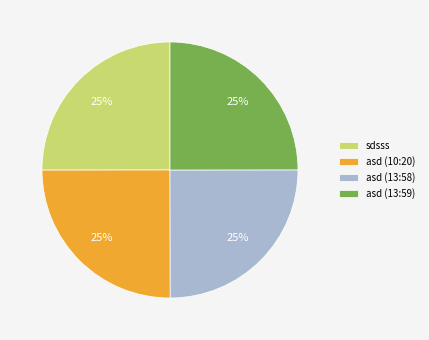

What is the ratio of the value at asd (10:20) to the value at asd (13:58)?

1.0